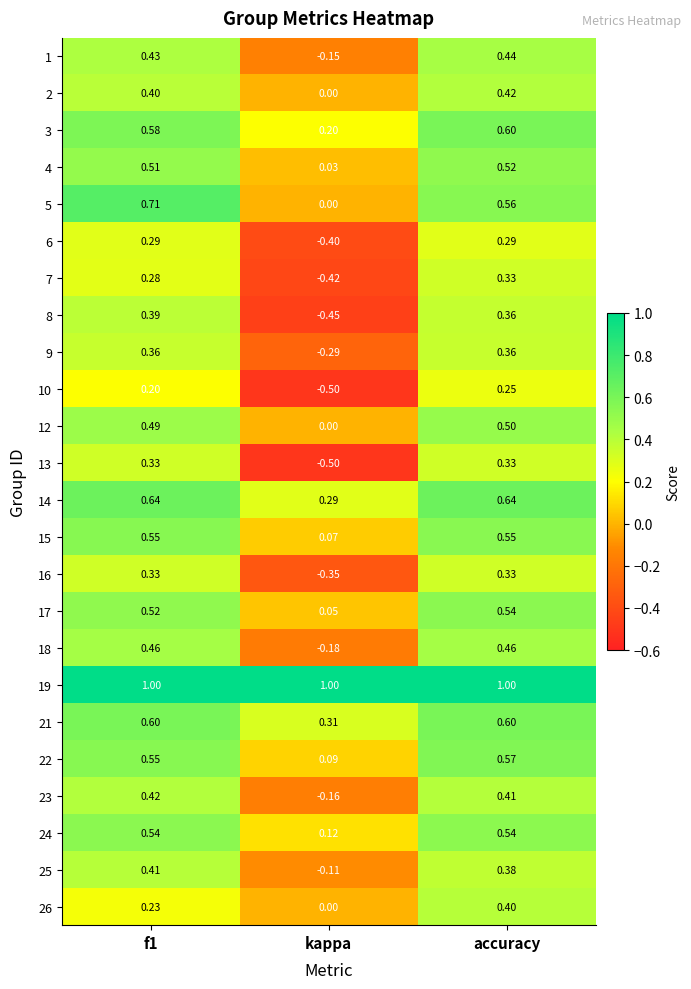

At which category does the chart reach its minimum across all series?

kappa